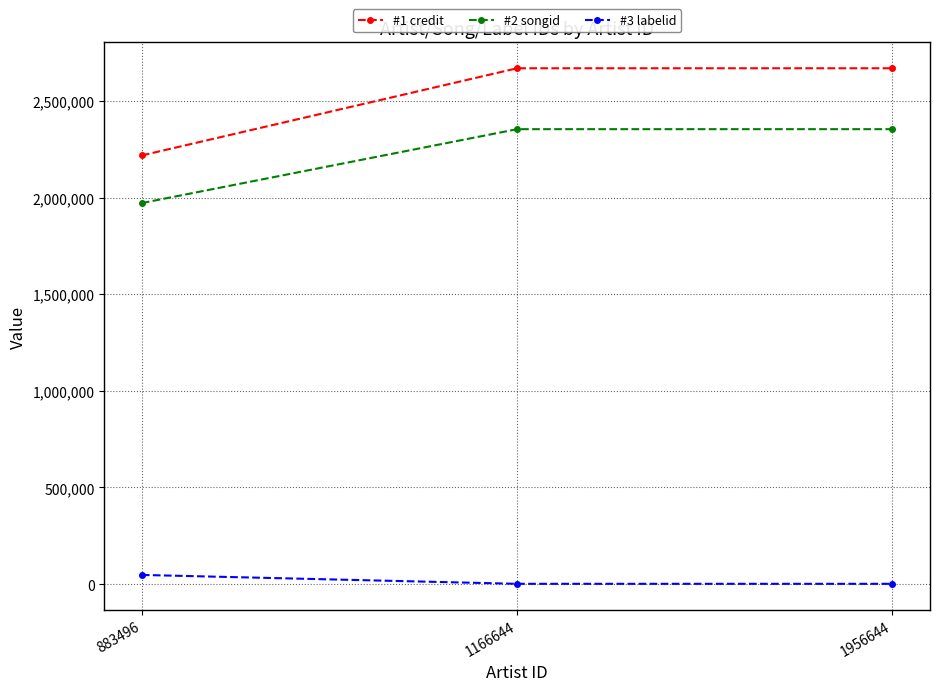

What is the sum of the #3 labelid values at 1956644 and 883496?

48820